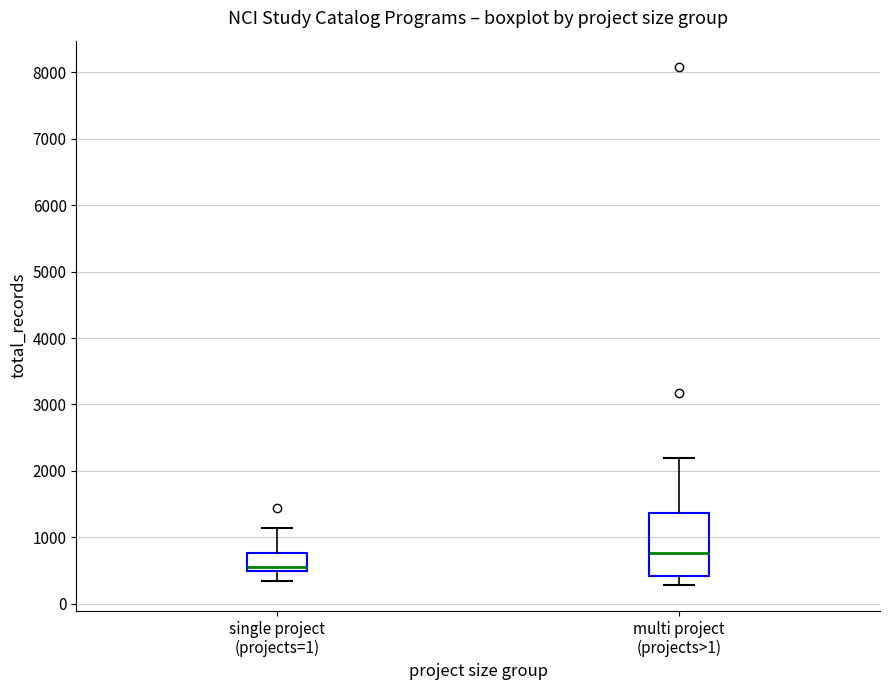

Which box is the tallest, from its lower edge to its upper edge?

multi project (projects>1)